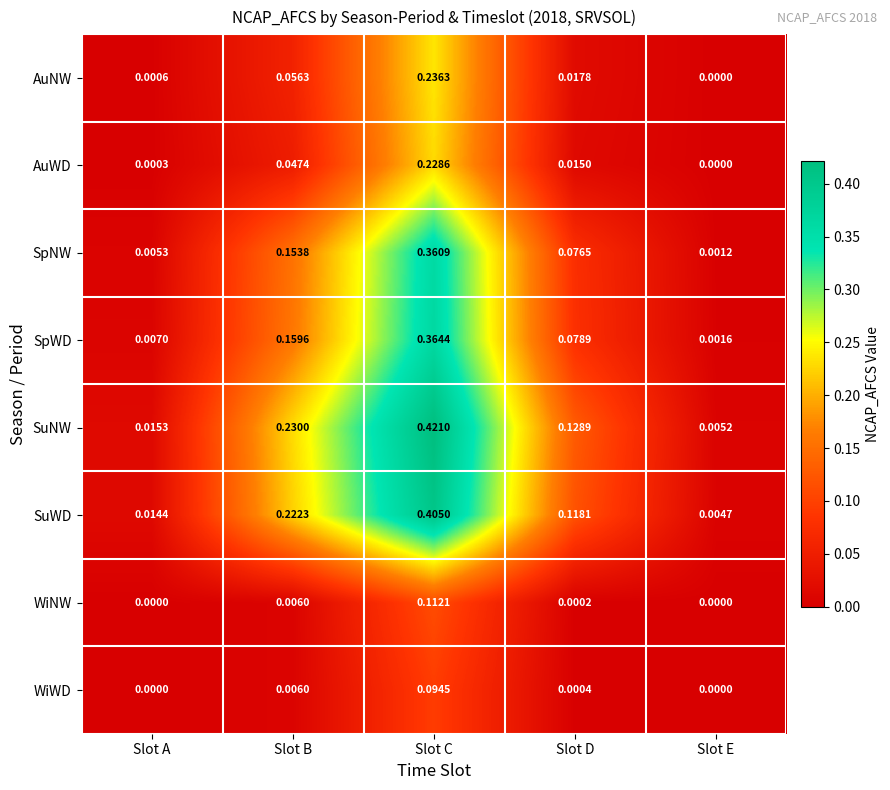

Which category has the highest value in the AuNW series?

Slot C